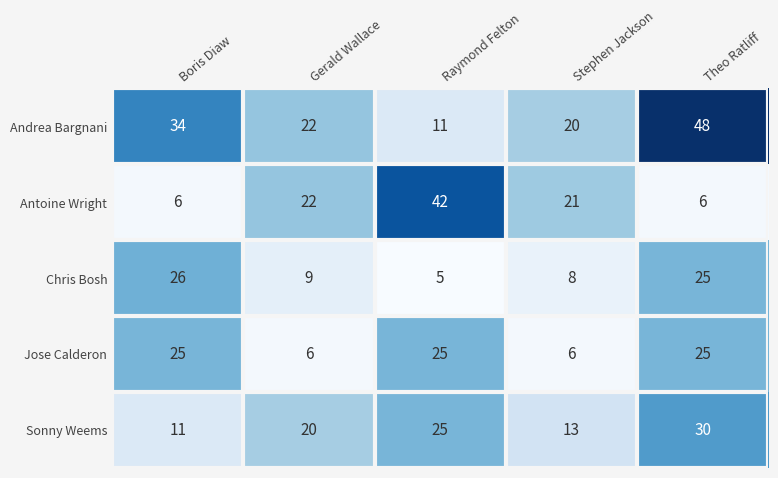

How many categories are shown in the chart?

5